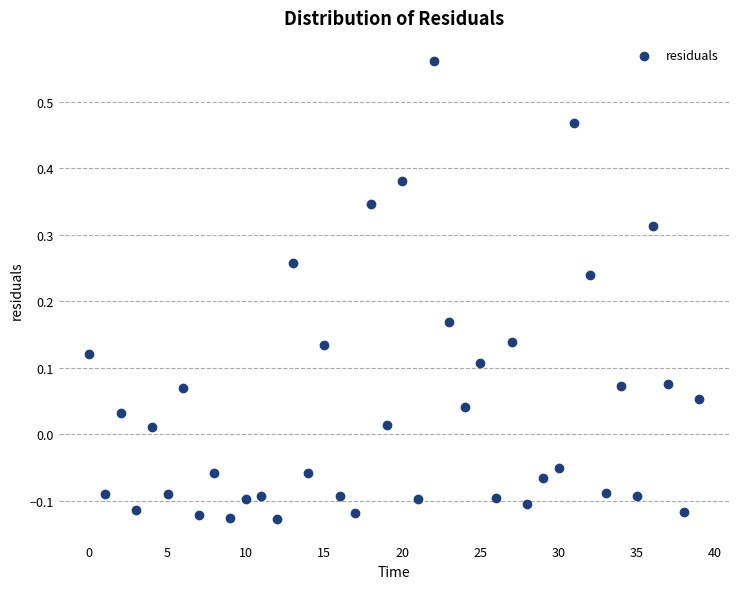

What is the range of Y values (max minus min)?

0.7